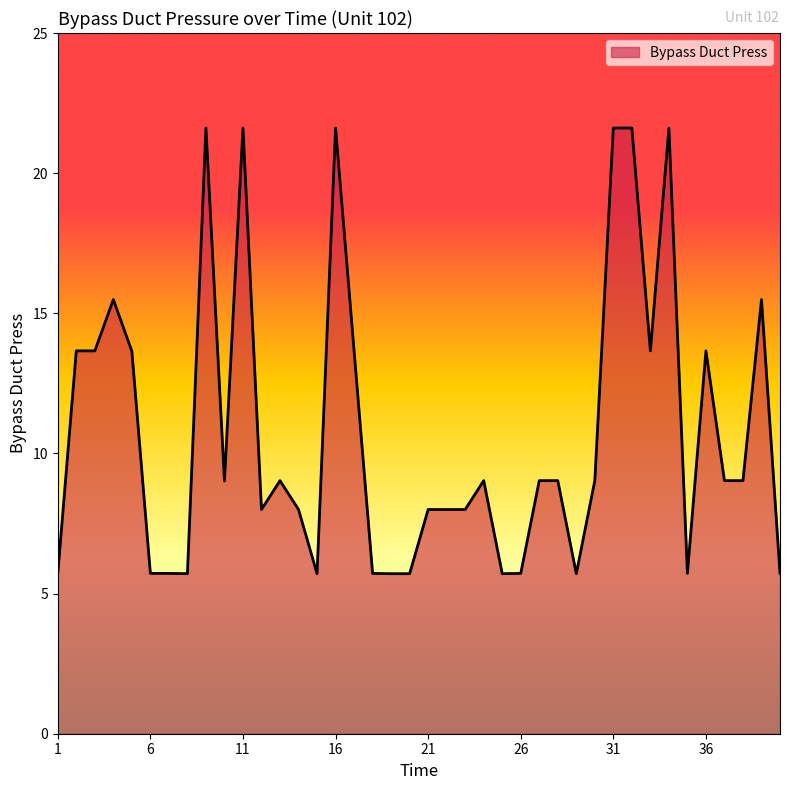

What is the average value?

10.7